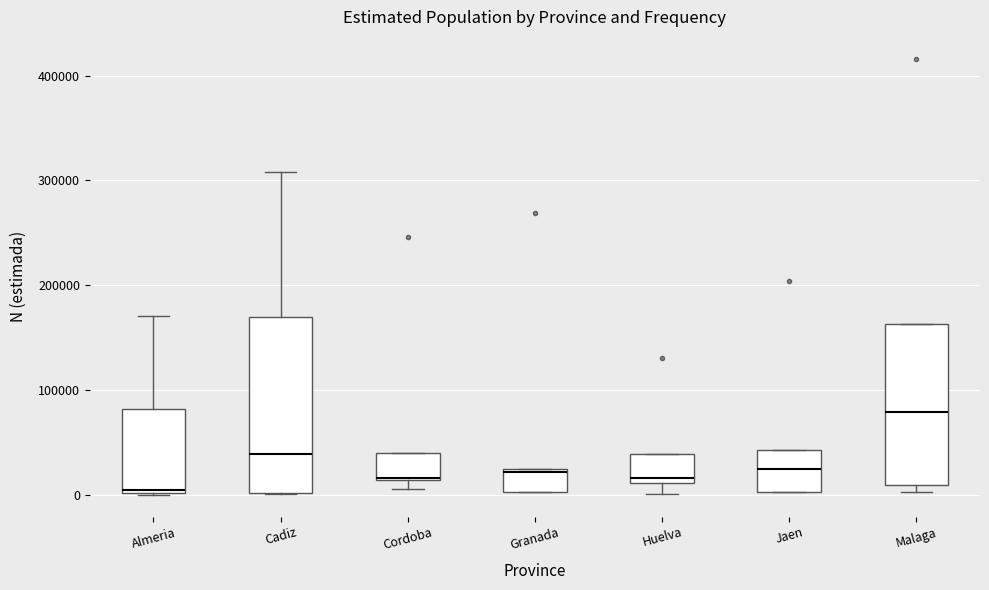

Comparing the boxes themselves (not the whiskers), which one is the tallest?

Cadiz